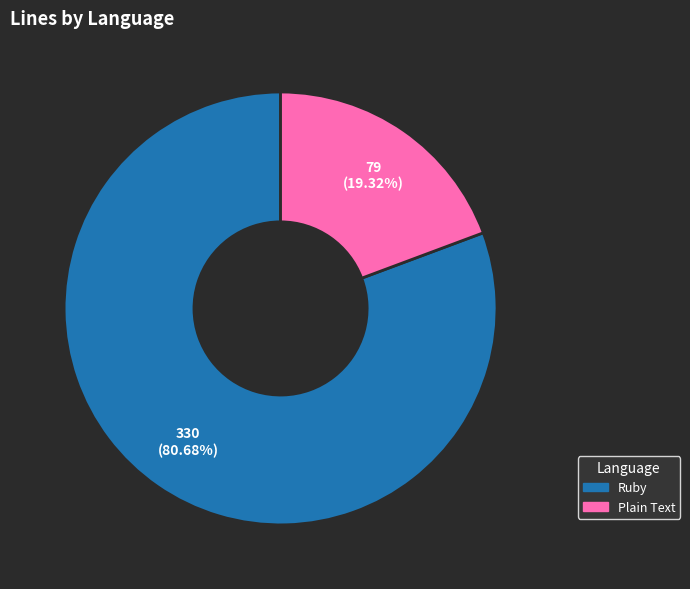

What percentage is the Plain Text slice, to the nearest percent?

19%